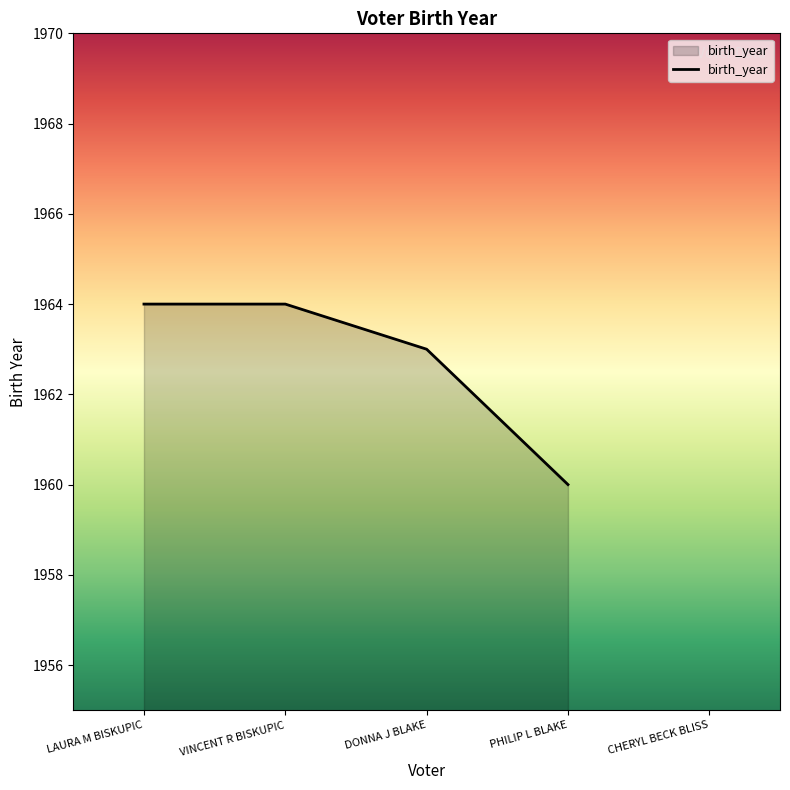

True or false: the data has more than 2 interior local peaks.

False